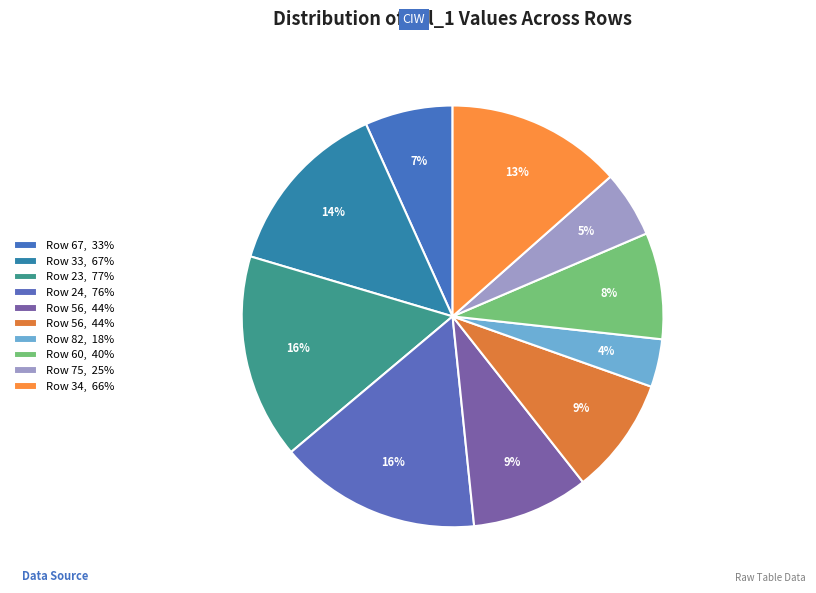

How many segments does this pie chart have?

10